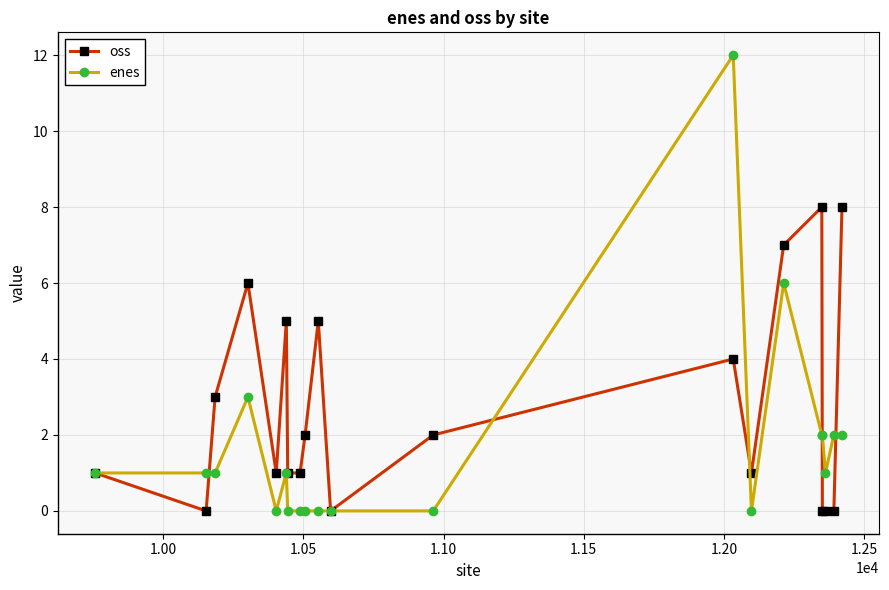

What is the greatest value displayed?

12